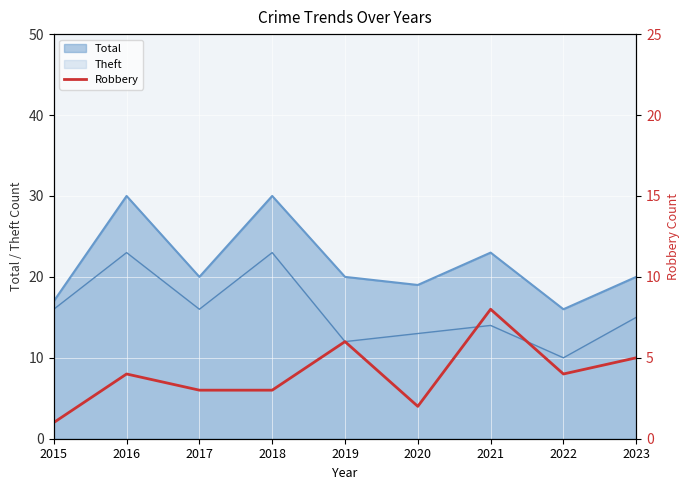

What is the maximum value for Theft?

23